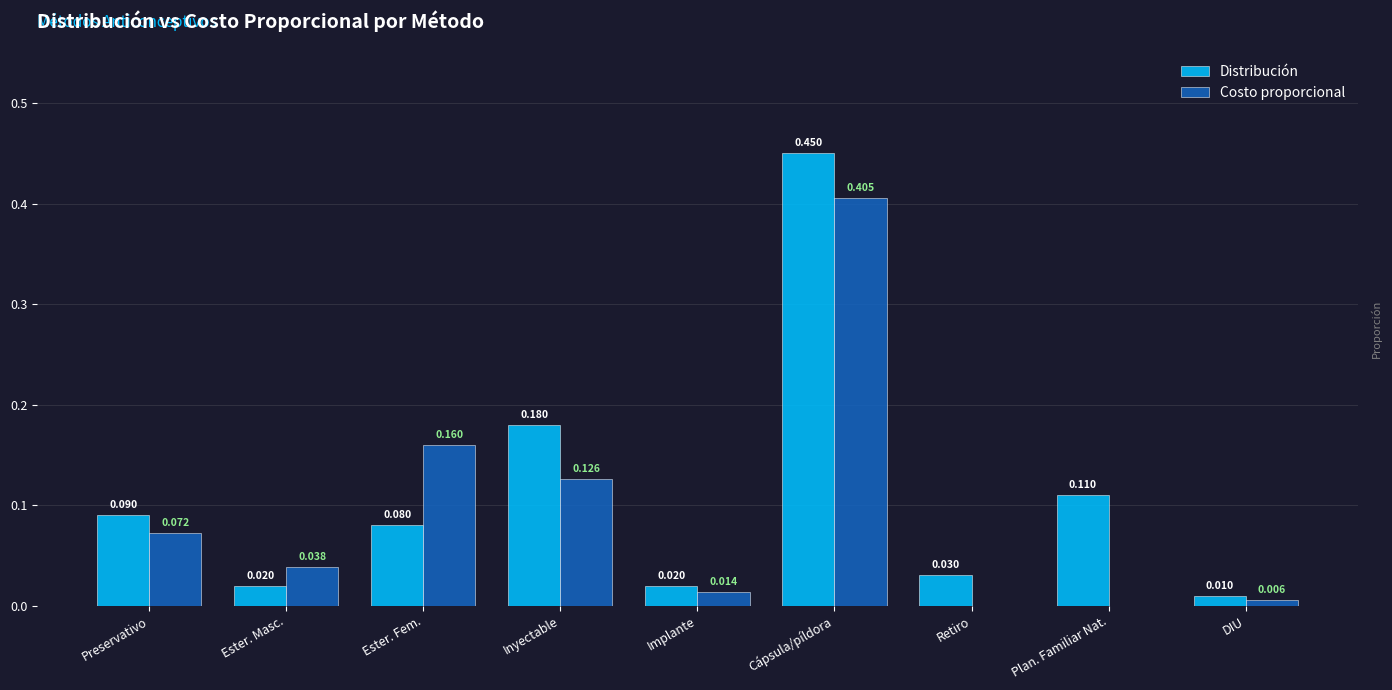

Is the value of Costo proporcional at Ester. Masc. greater than the value of Distribución at Implante?

Yes